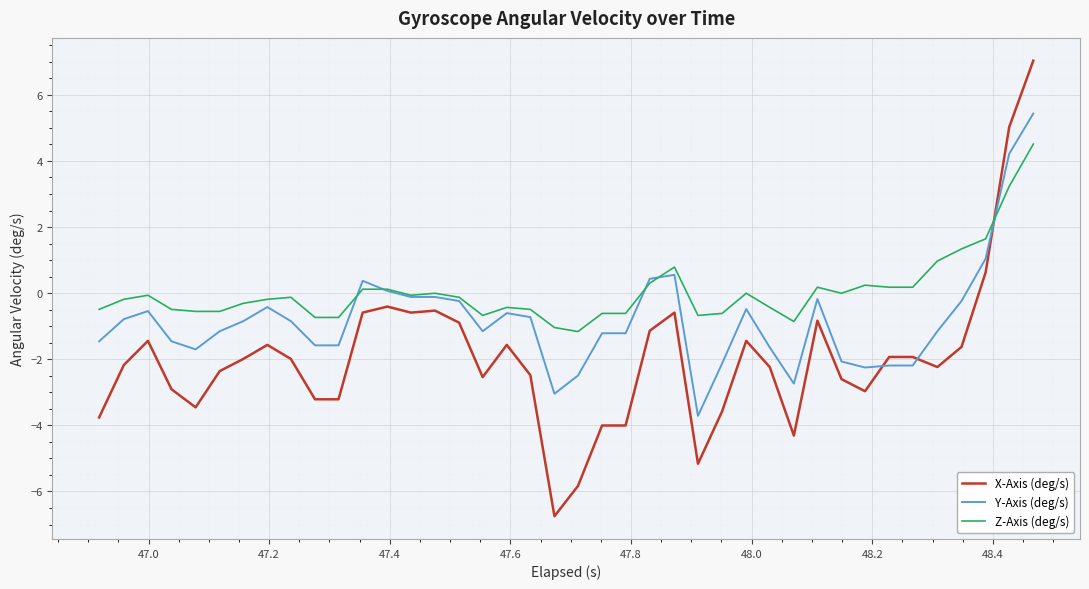

True or false: Z-Axis (deg/s) and X-Axis (deg/s) intersect in this chart.

True